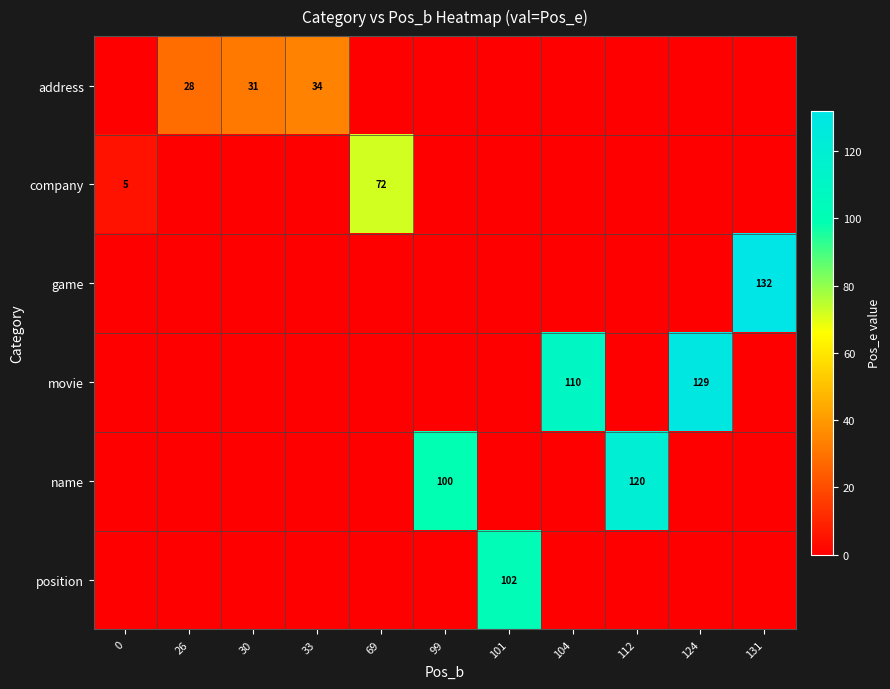

What is the difference between the maximum and minimum values in the company series?

72